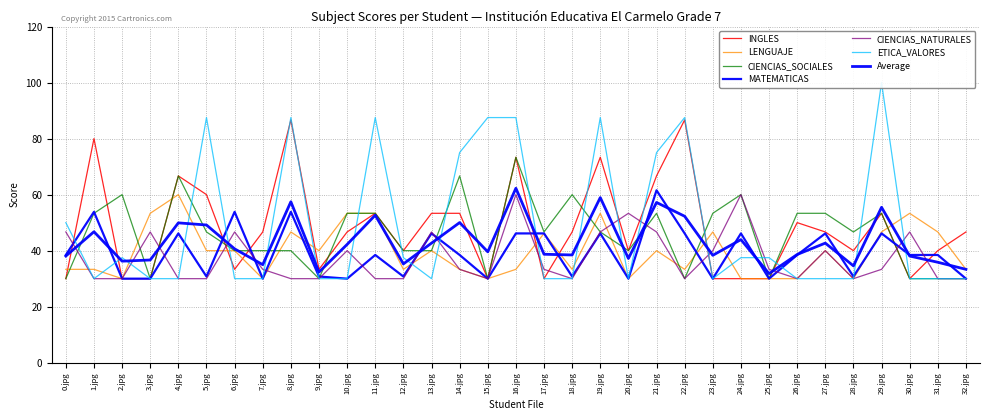

The value of MATEMATICAS at 26.jpg is 13.9. True or false?

False